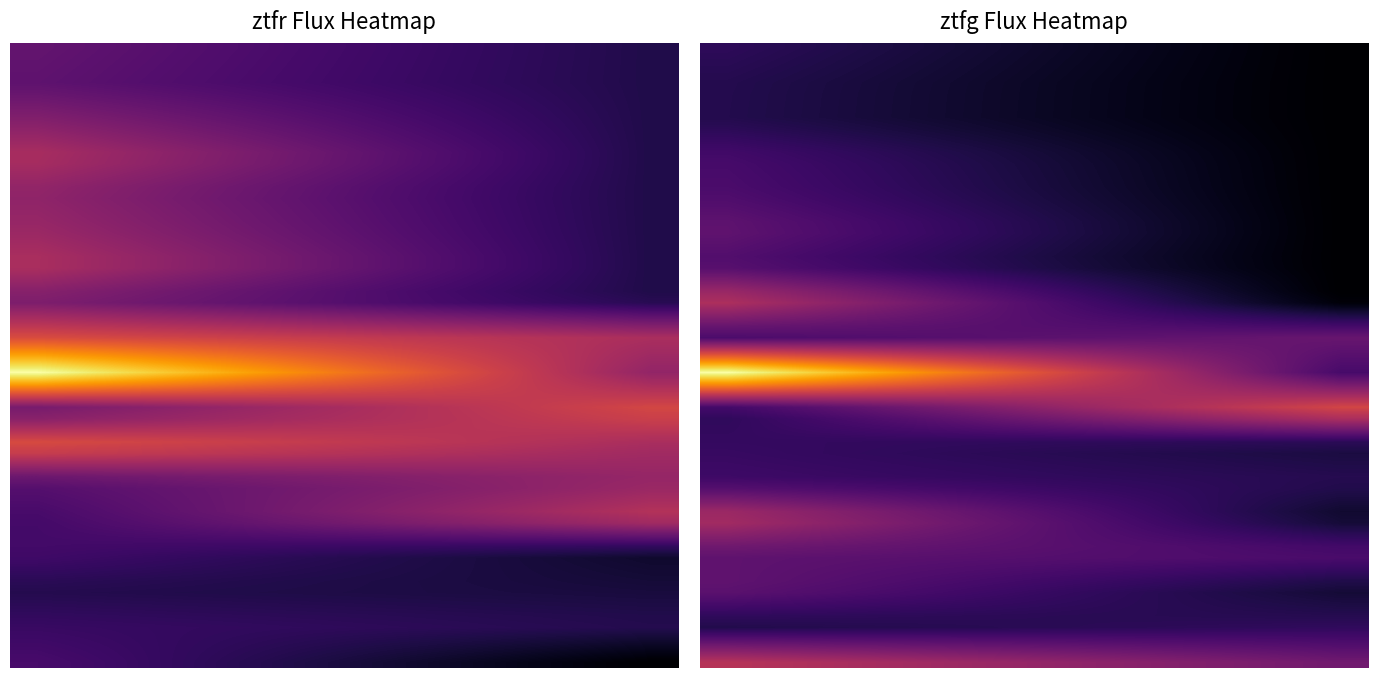

How many negative values does the ztfg series have?

3